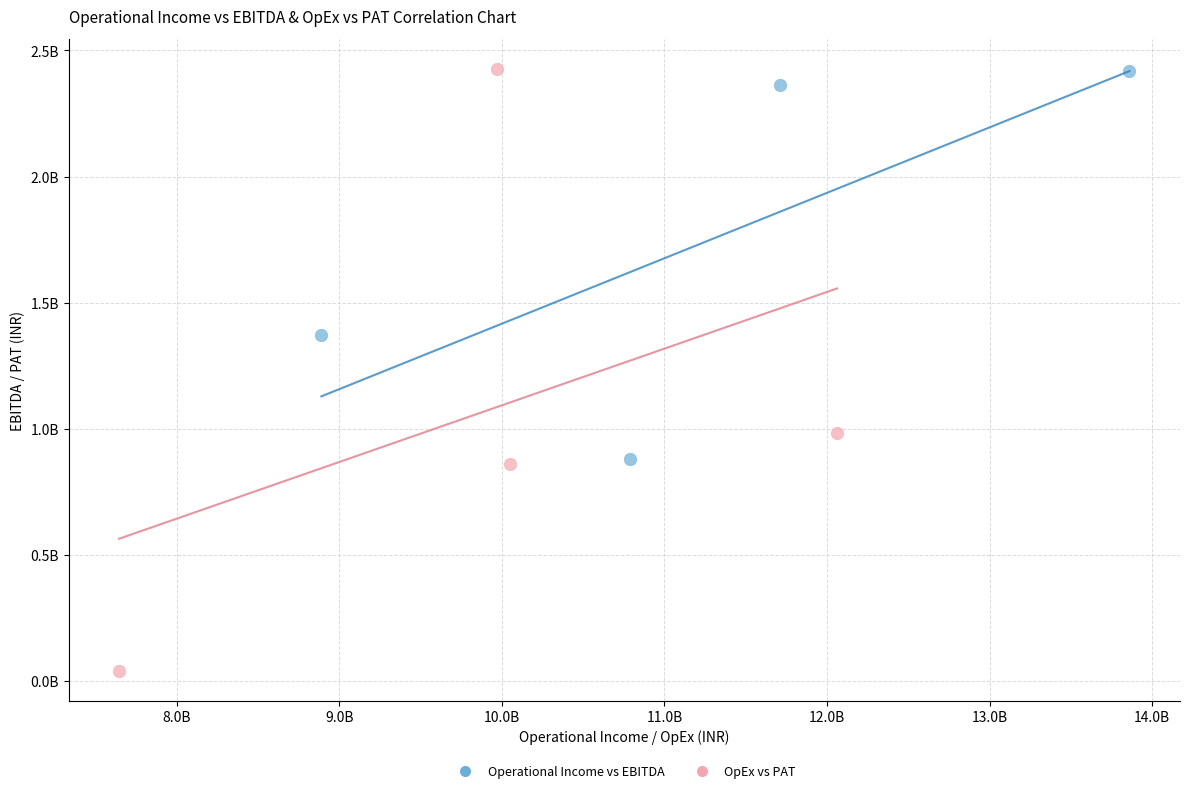

Which series reaches the minimum Y coordinate?

OpEx vs PAT